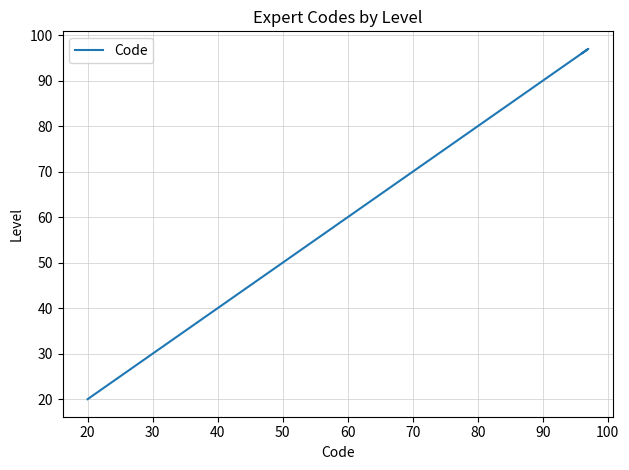

What is the difference between the second highest and minimum values?

76